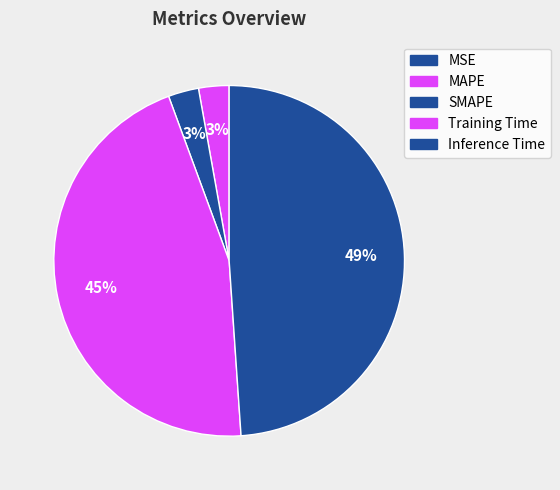

Which slice is the largest?

Inference Time